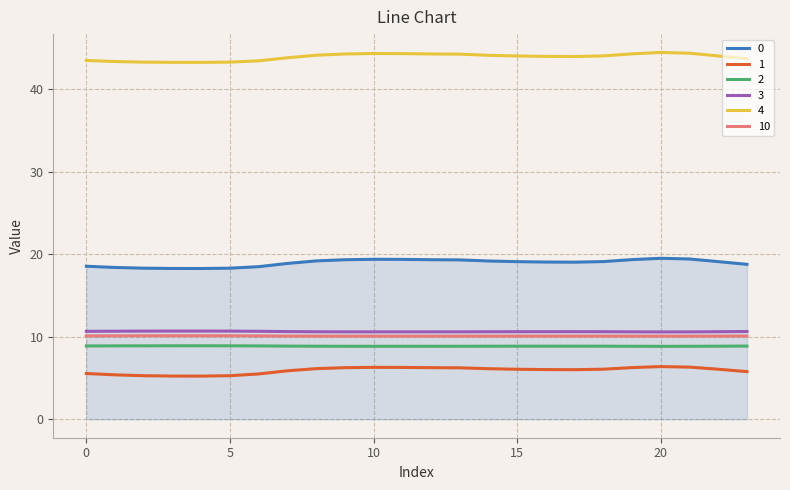

What is the maximum value shown in the chart?

44.5